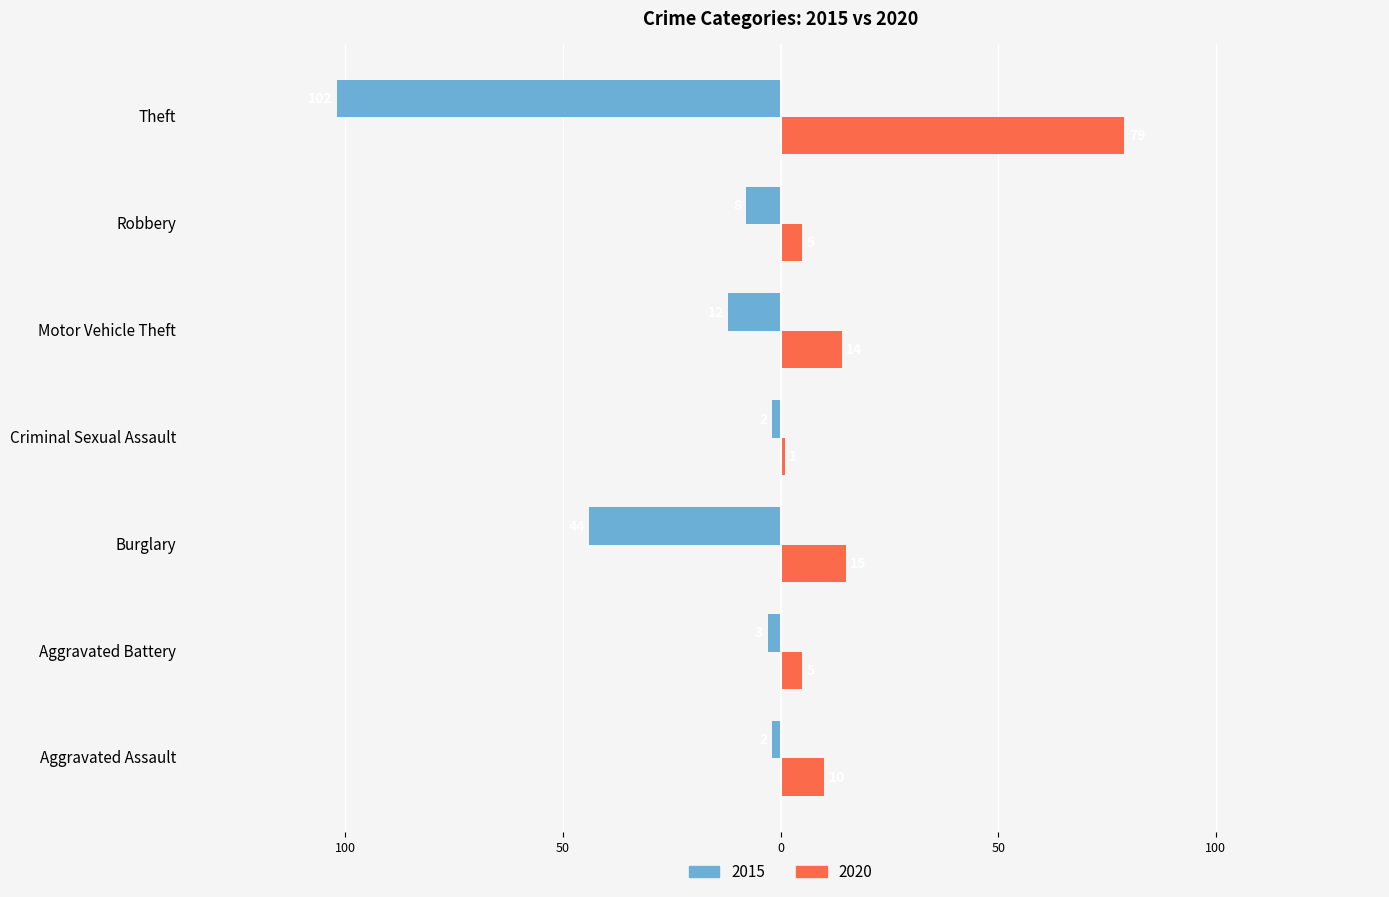

Reading right to left, transcribe all the data shown in this chart.

2015: -102	-8	-12	-2	-44	-3	-2
2020: 79	5	14	1	15	5	10